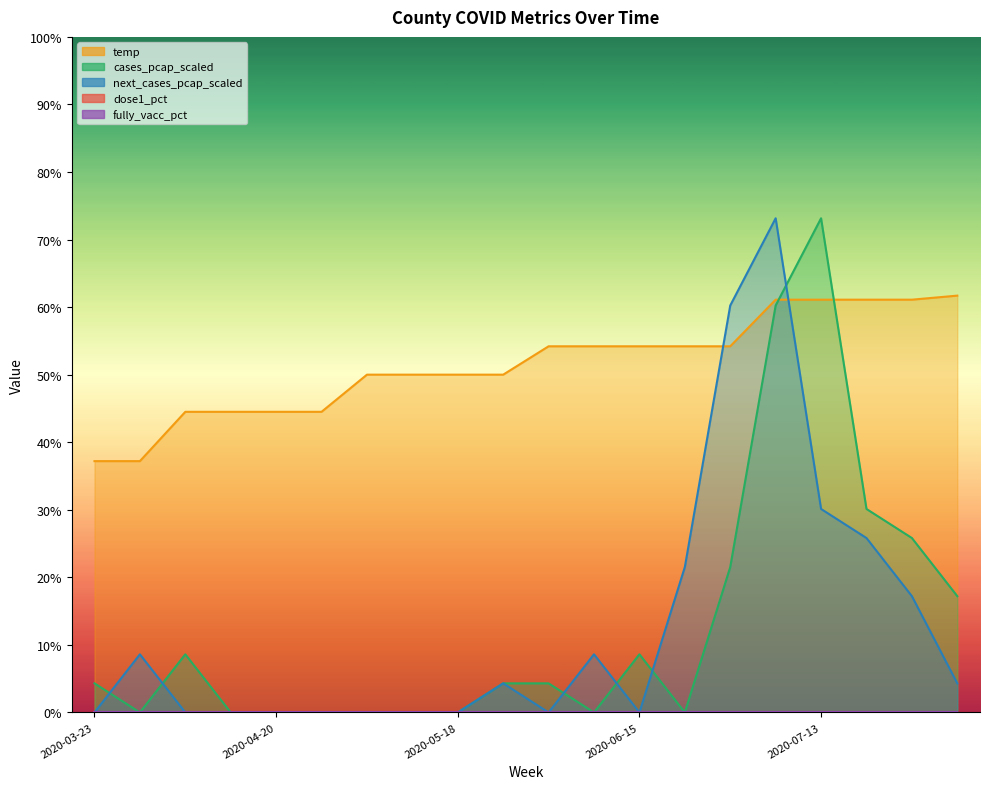

At which category is the sum across all series the highest?

2020-07-06